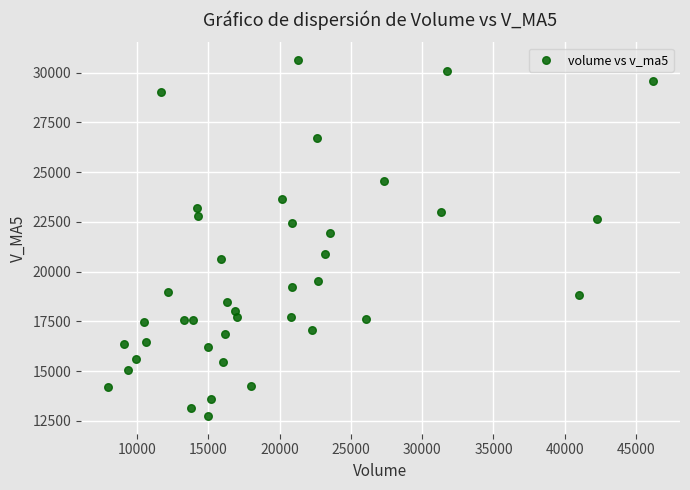

What Y value in the scatter plot is closest to 21687?

21932.5